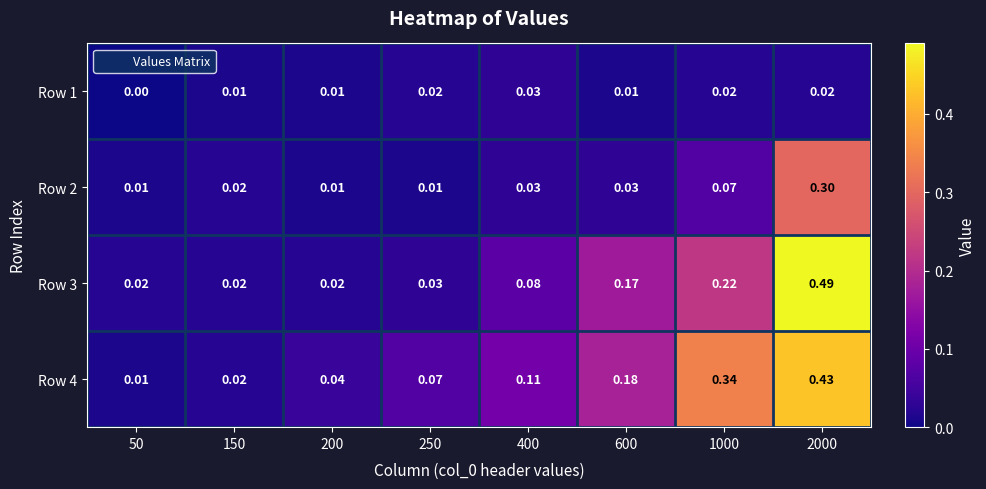

Between 250 and 2000, which series saw the biggest shift?

Row 3